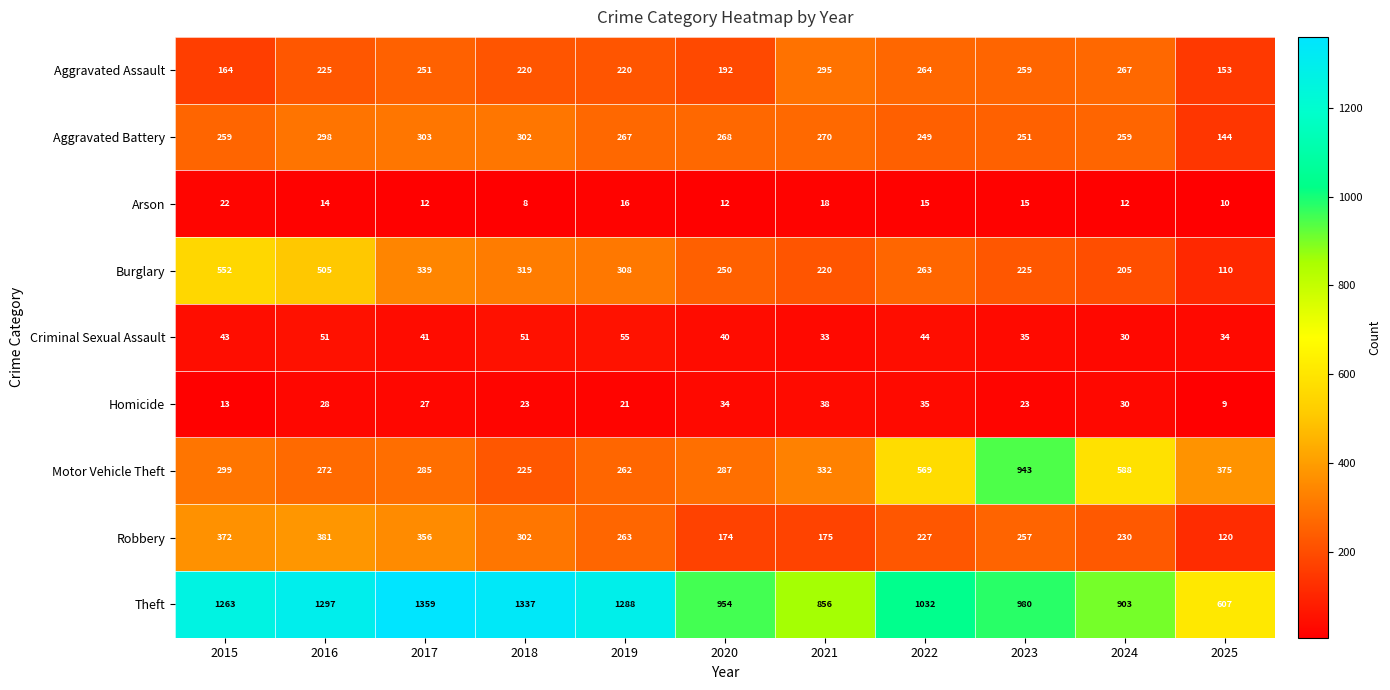

The value of Criminal Sexual Assault at 2025 is 34. True or false?

True